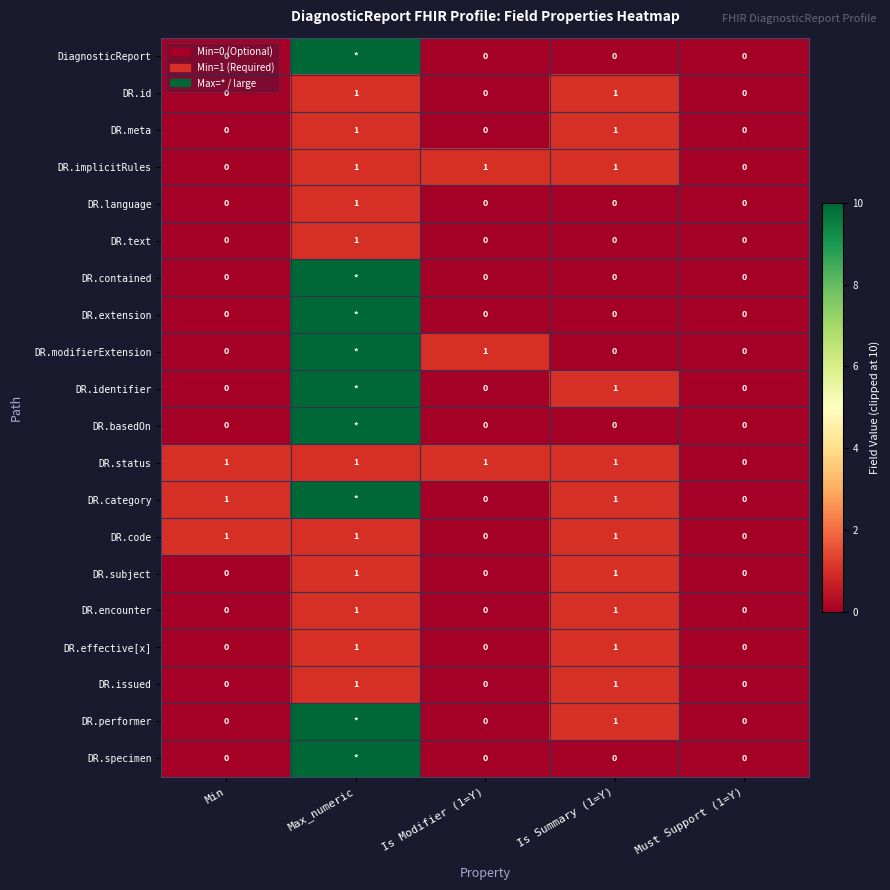

What is the sum of all DR.language values?

1